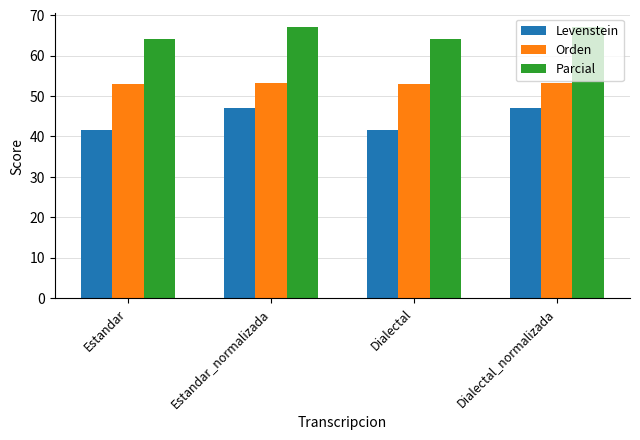

What is the value of the Levenstein bar at the 2nd from the left?

47.1